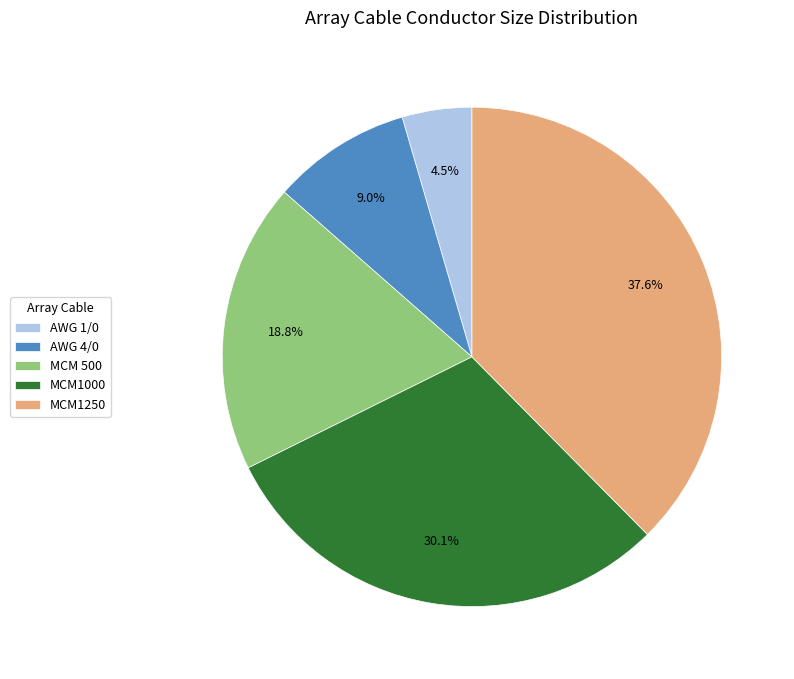

What is the total percentage of AWG 1/0 and MCM 500?

23.3%